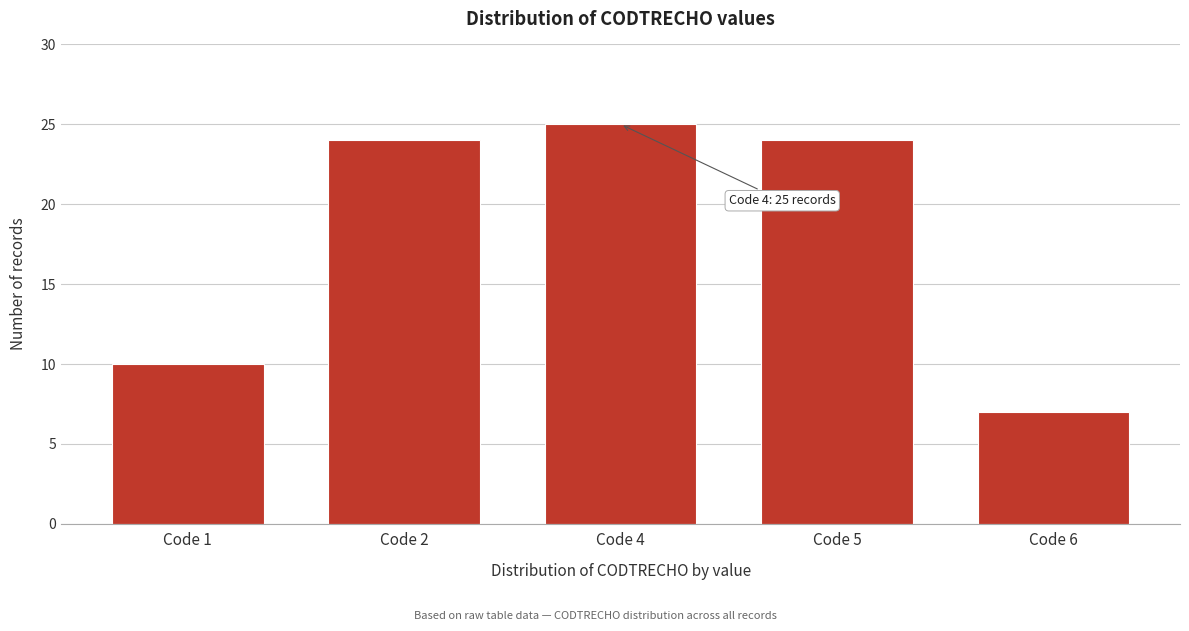

Reading right to left, what are all the values shown in this chart?

Code 6=7	Code 5=24	Code 4=25	Code 2=24	Code 1=10